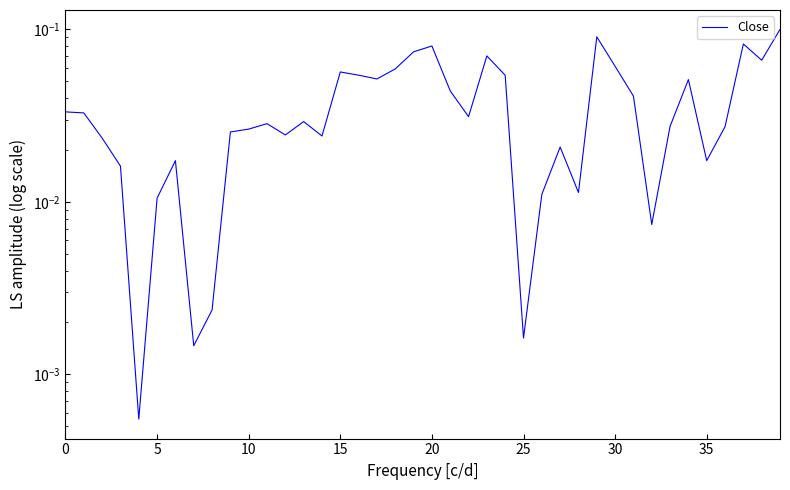

What is the difference between the maximum and minimum values?

0.1